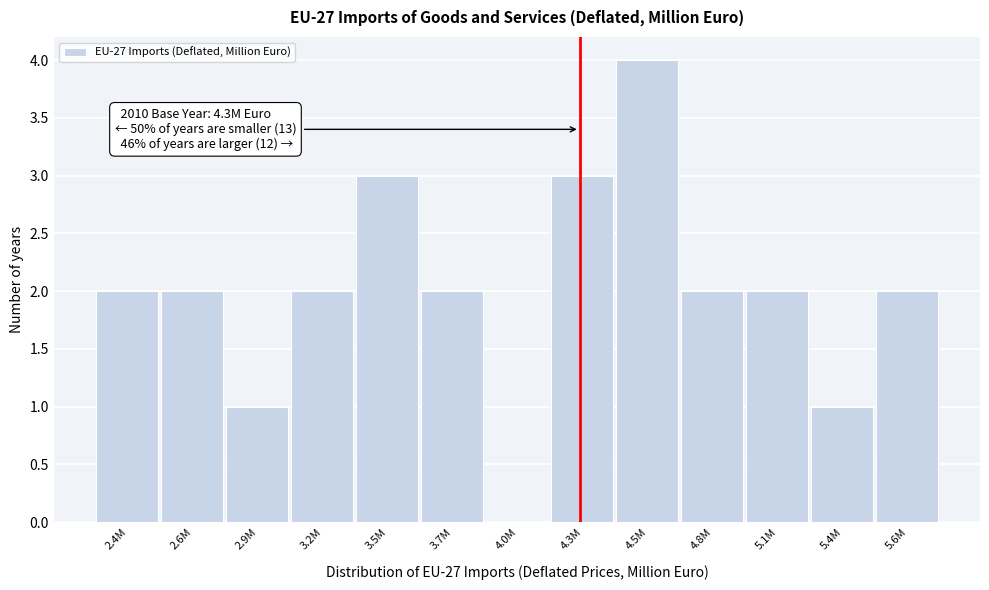

Reading right to left, extract all data points from this chart.

5.6M=2	5.4M=1	5.1M=2	4.8M=2	4.5M=4	4.3M=3	4.0M=0	3.7M=2	3.5M=3	3.2M=2	2.9M=1	2.6M=2	2.4M=2